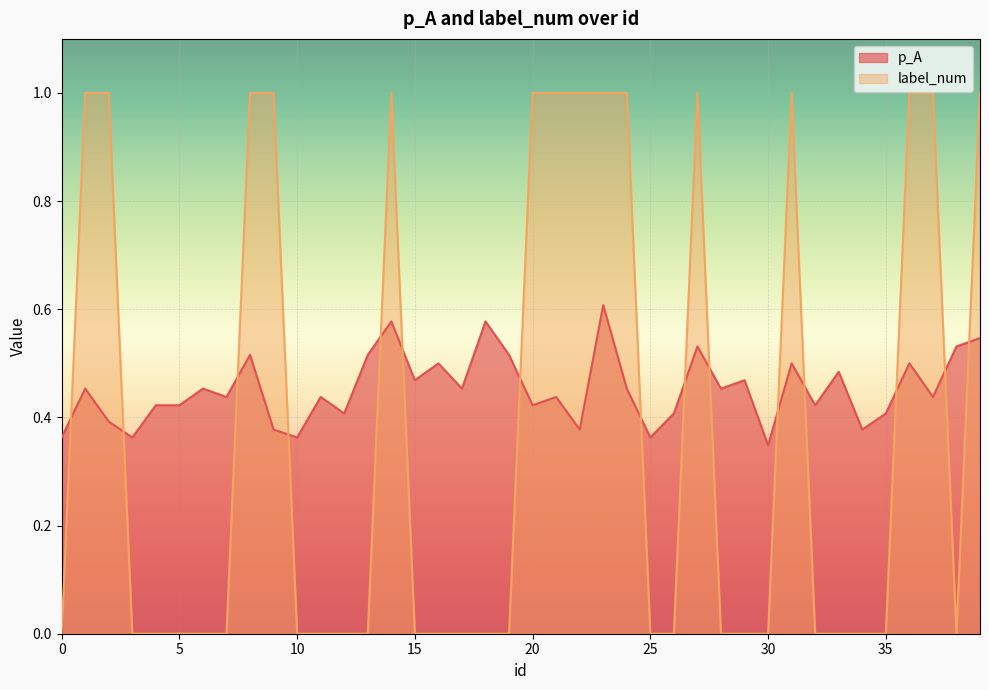

Reading right to left, list all the values displayed in this chart.

p_A: 0.5	0.5	0.4	0.5	0.4	0.4	0.5	0.4	0.5	0.3	0.5	0.5	0.5	0.4	0.4	0.5	0.6	0.4	0.4	0.4	0.5	0.6	0.5	0.5	0.5	0.6	0.5	0.4	0.4	0.4	0.4	0.5	0.4	0.5	0.4	0.4	0.4	0.4	0.5	0.4
label_num: 1.0	0.0	1.0	1.0	0.0	0.0	0.0	0.0	1.0	0.0	0.0	0.0	1.0	0.0	0.0	1.0	1.0	1.0	1.0	1.0	0.0	0.0	0.0	0.0	0.0	1.0	0.0	0.0	0.0	0.0	1.0	1.0	0.0	0.0	0.0	0.0	0.0	1.0	1.0	0.0